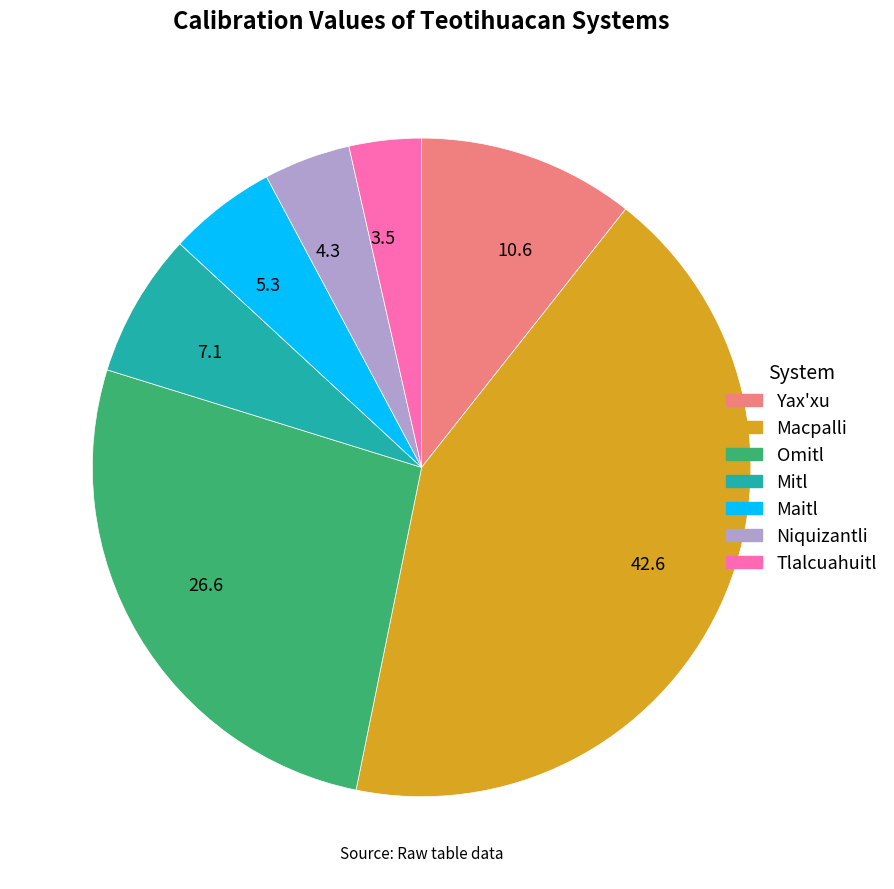

Combined, do 10.6 and 7.1 account for over 50%?

No